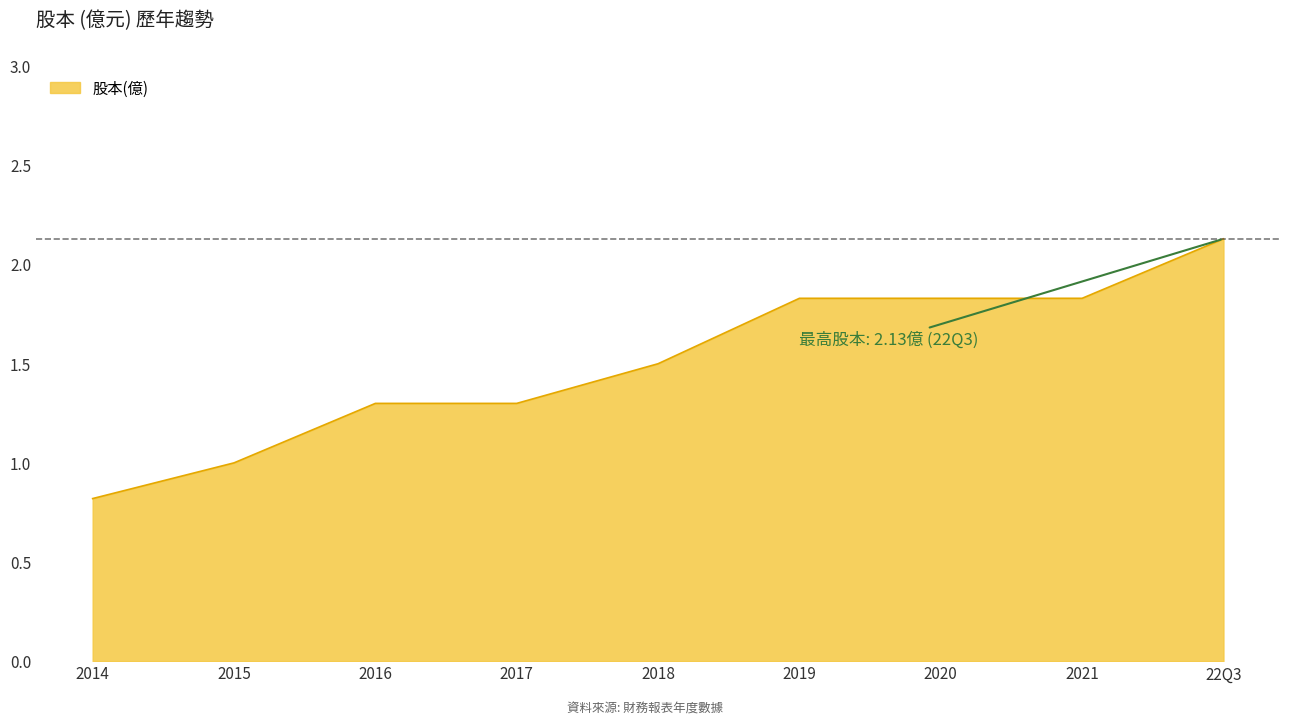

What is the ratio of the value at 2019 to the value at 2016?

1.4